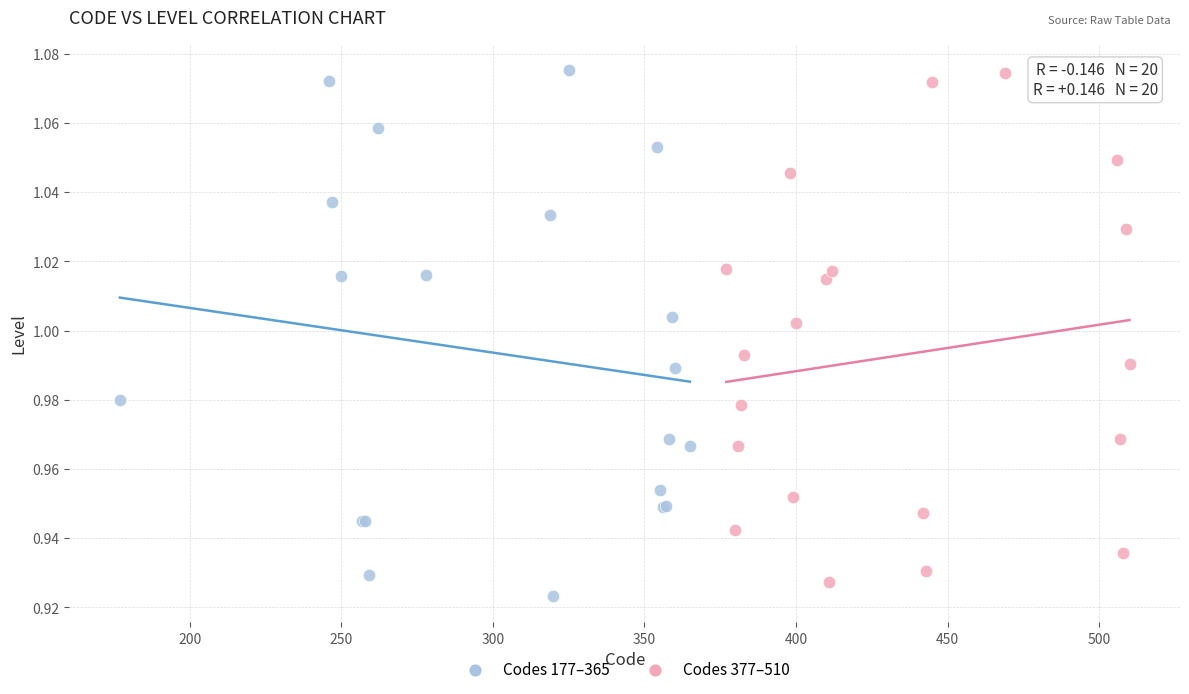

What are all the series names shown in the legend?

Codes 177–365, Codes 377–510